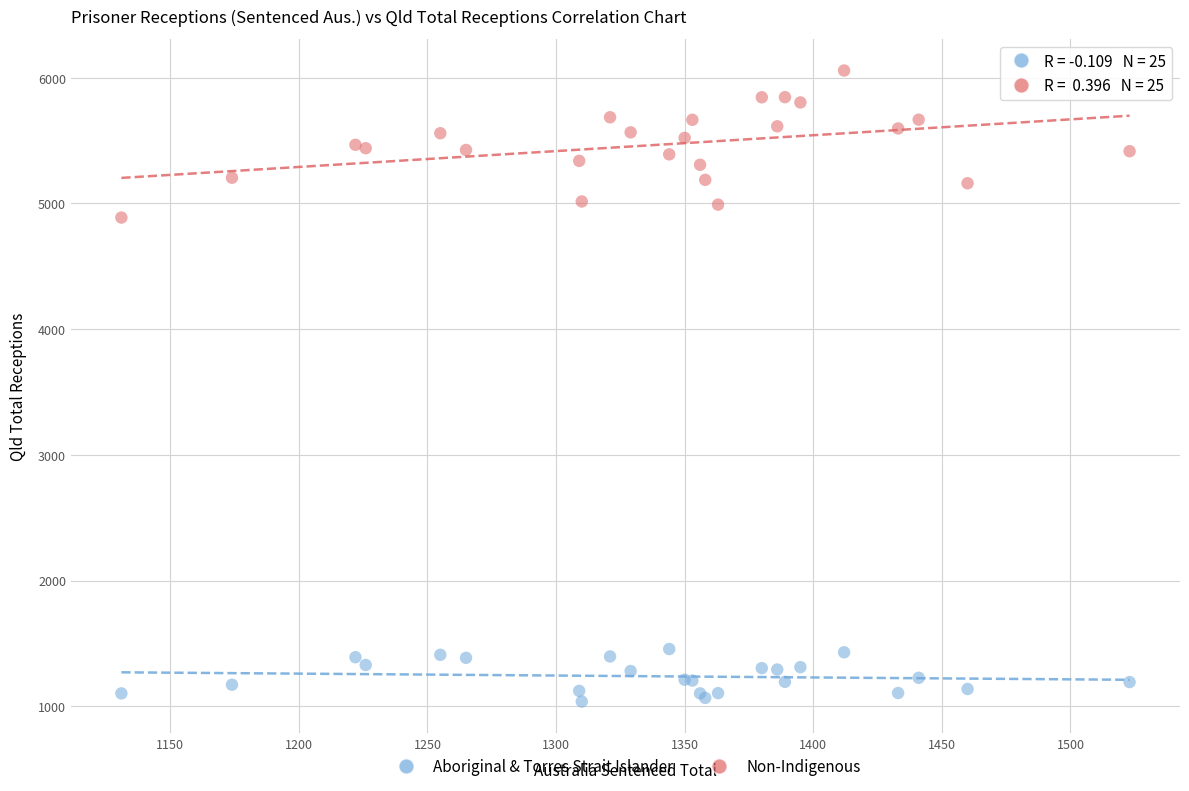

Which series contains the lowest Y value?

Aboriginal & Torres Strait Islander